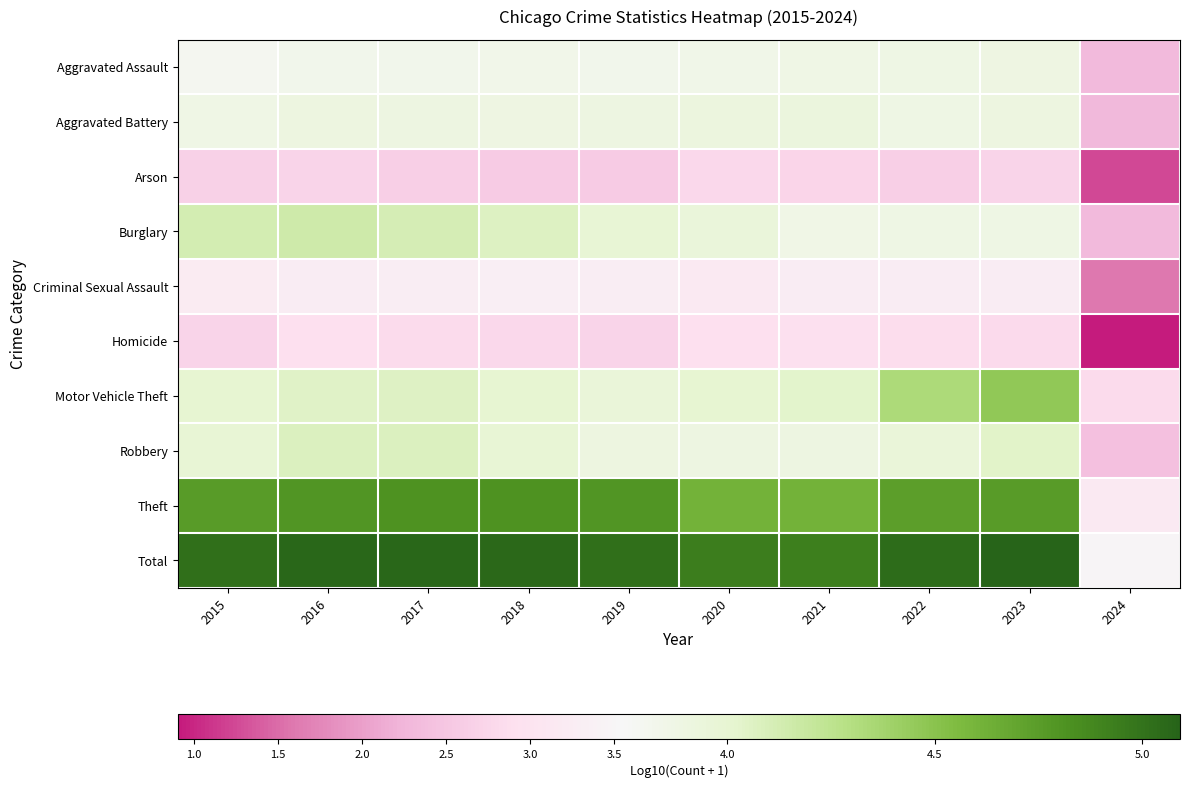

At 2019, list the series in order from smallest to largest.

Arson, Homicide, Criminal Sexual Assault, Aggravated Assault, Aggravated Battery, Robbery, Motor Vehicle Theft, Burglary, Theft, Total